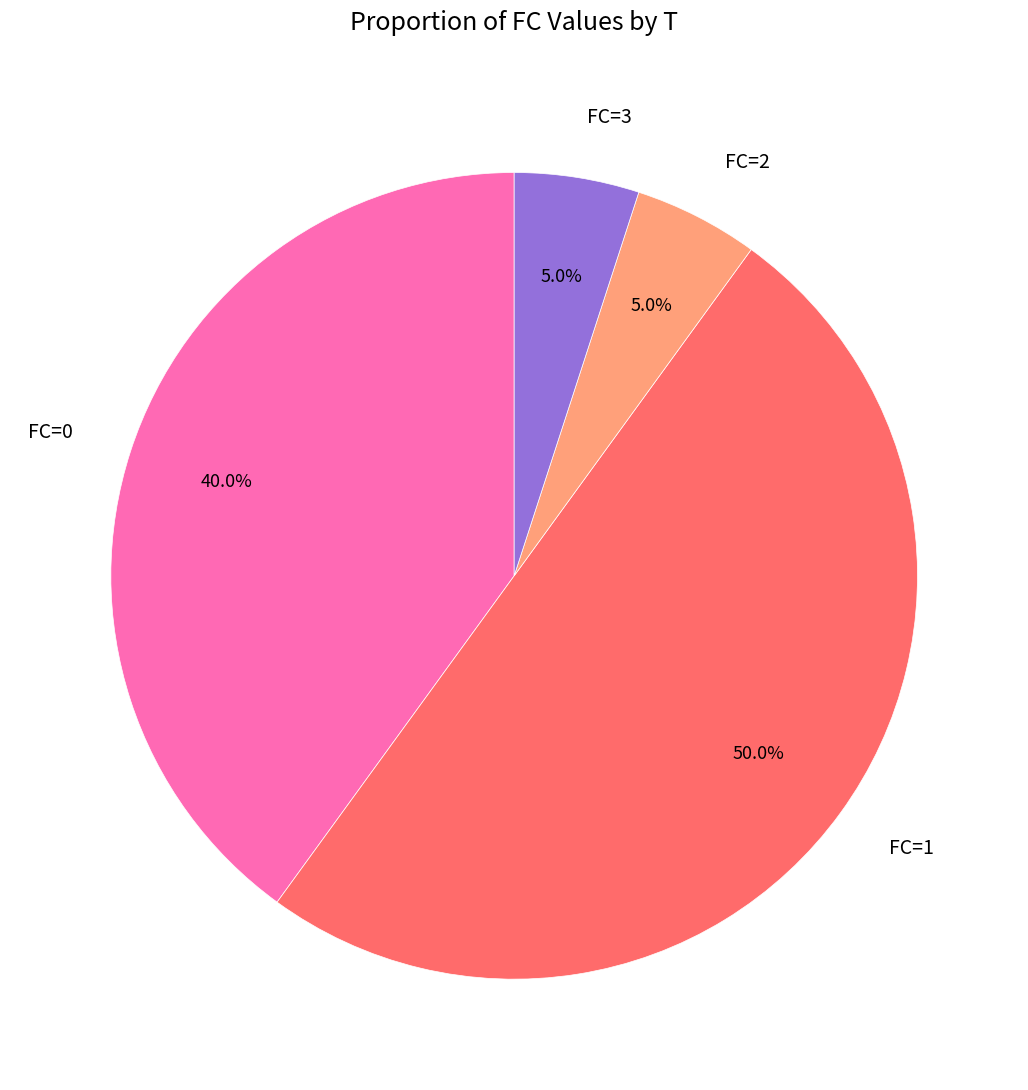

What is the majority slice?

FC=1